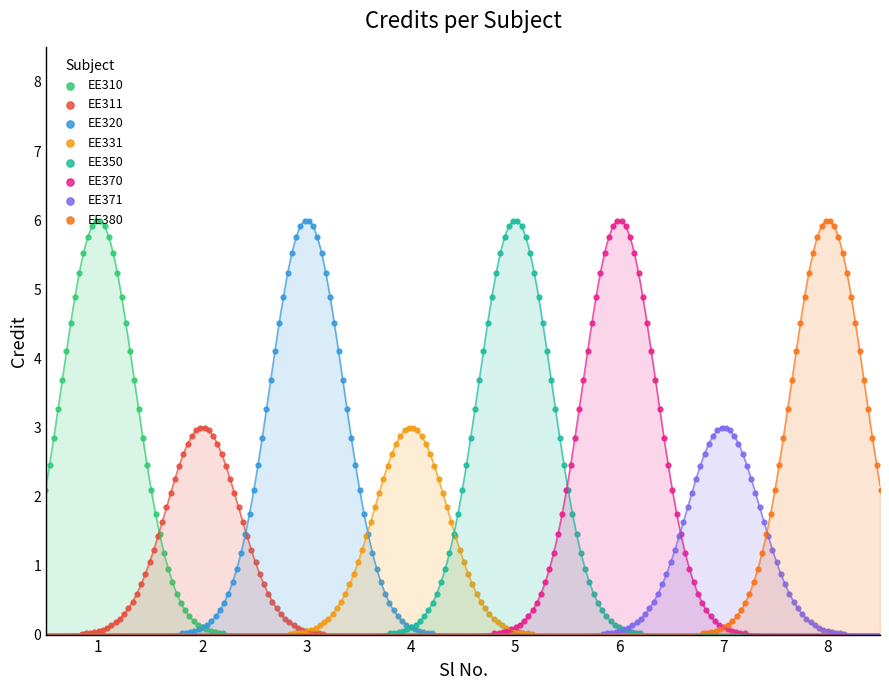

Approximately how many times larger is the value at 5 compared to 7?

2.0